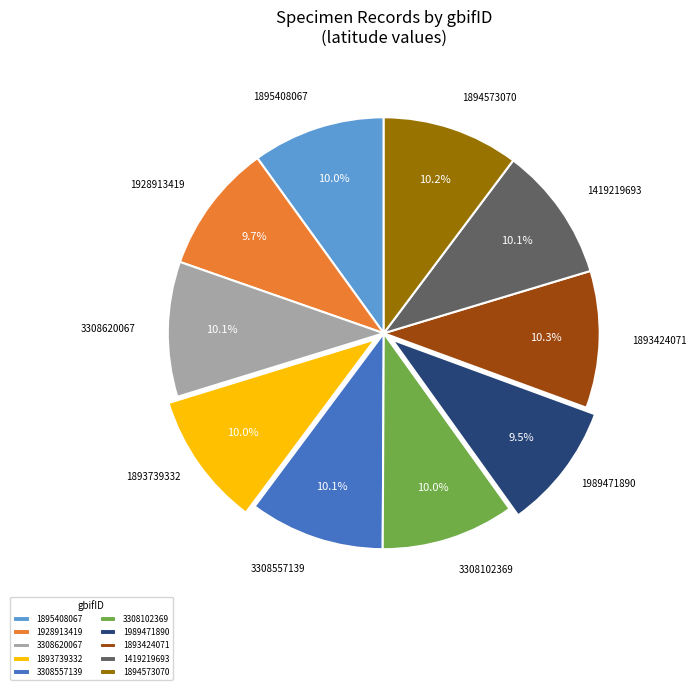

Which has a higher value, 1894573070 or 1928913419?

1894573070